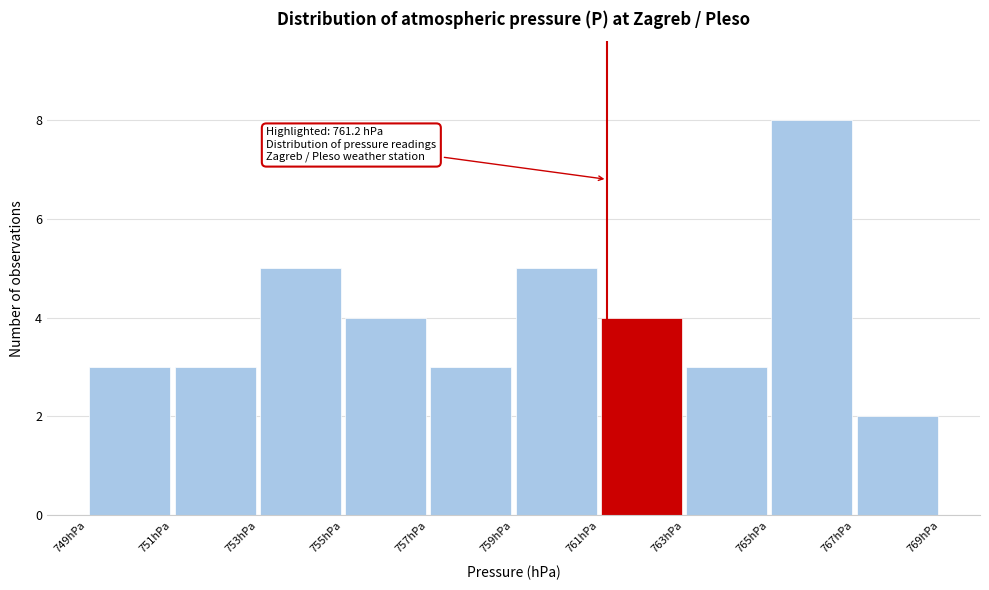

Over which range of the x-axis is the bar tallest?

765 to 767